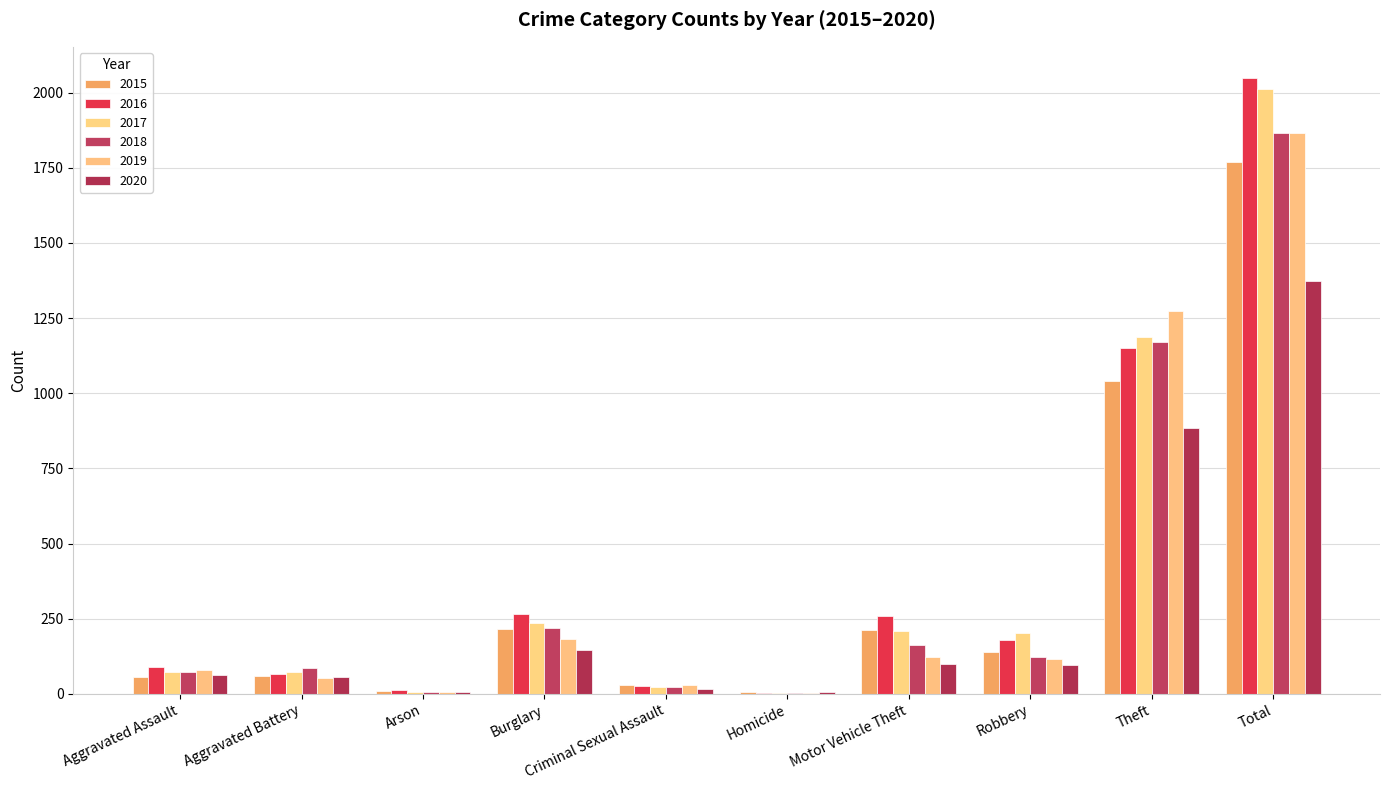

What is the difference between the highest and lowest values at Homicide?

1